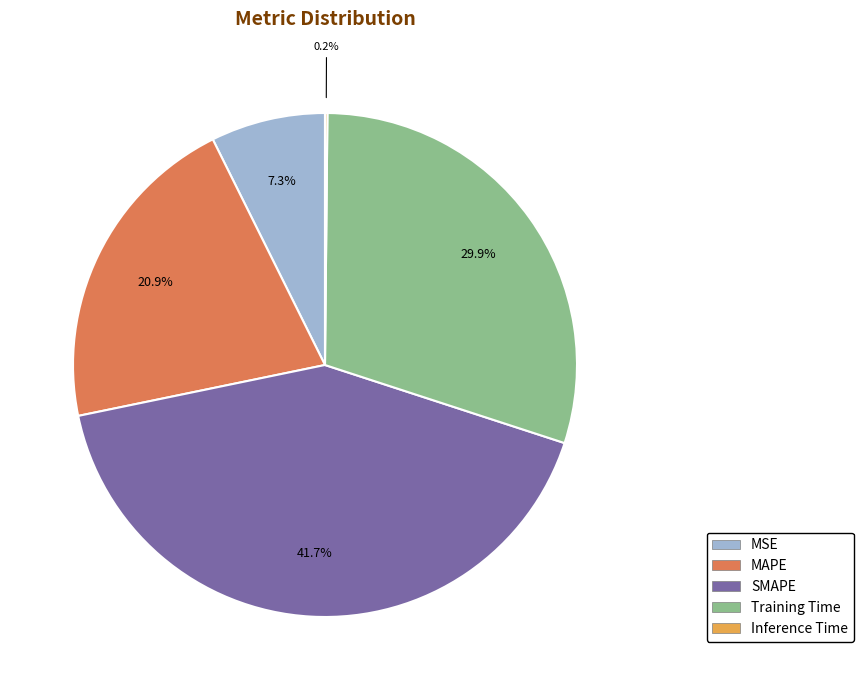

Which category has the biggest portion of the pie?

SMAPE